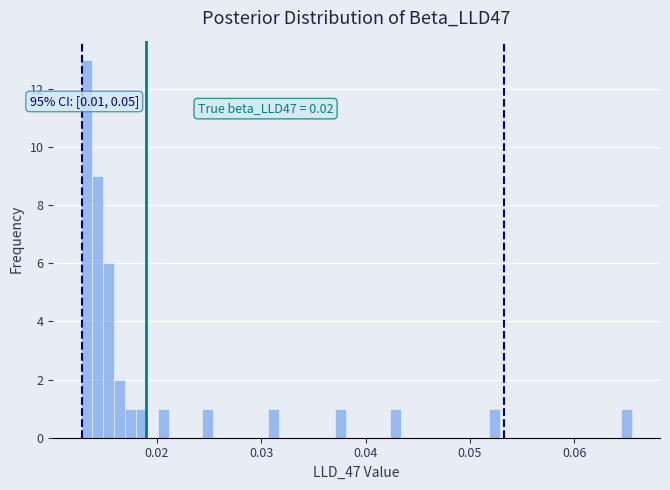

Read against the x-axis, roughly where is the centre of the tallest bar?

0.013